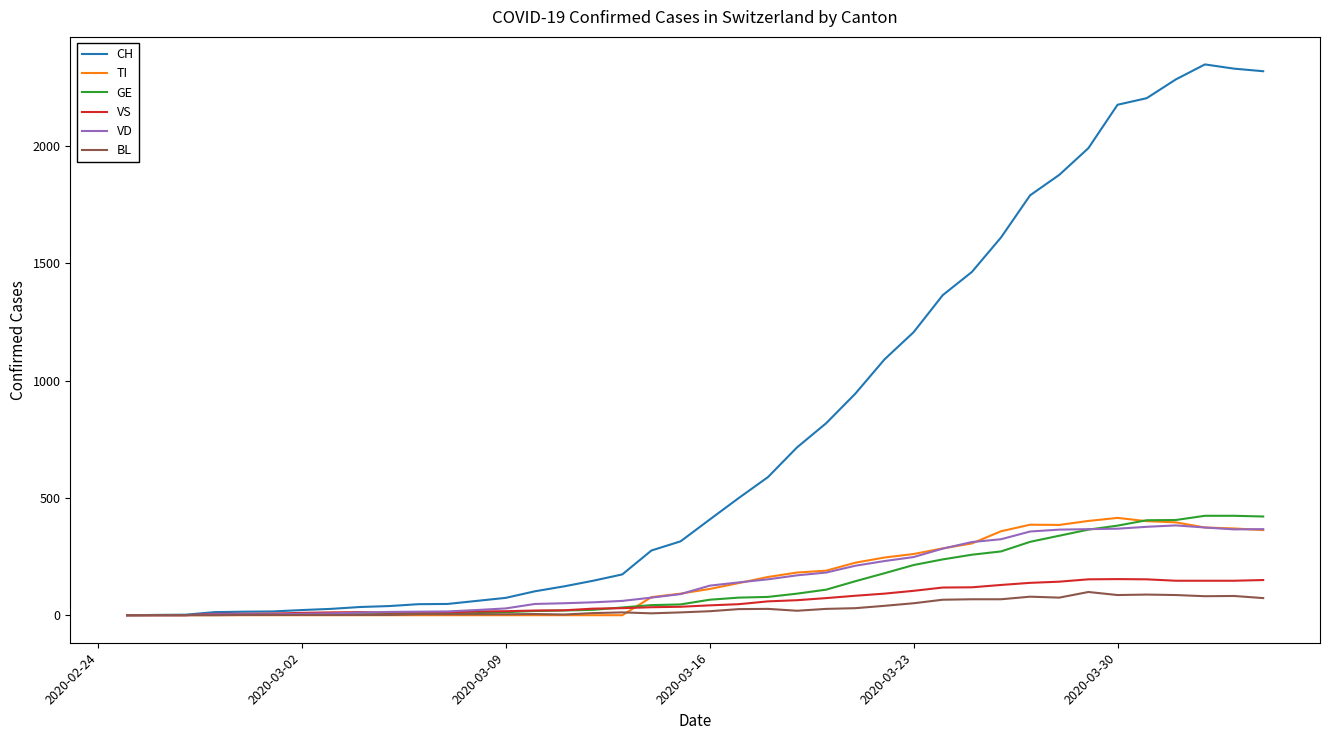

Which series has the largest range (max minus min)?

CH